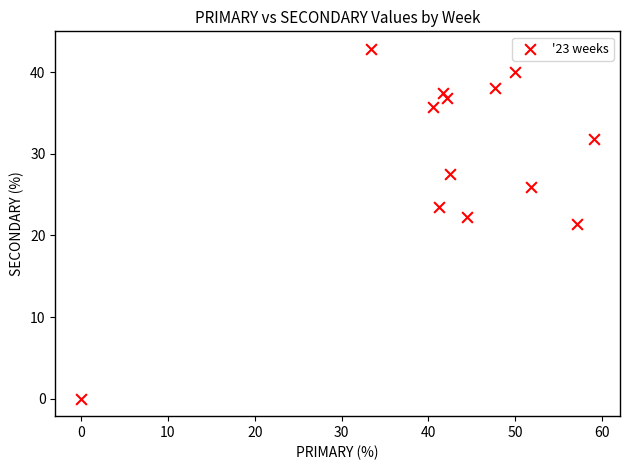

What is the range of X values (max minus min)?

59.1